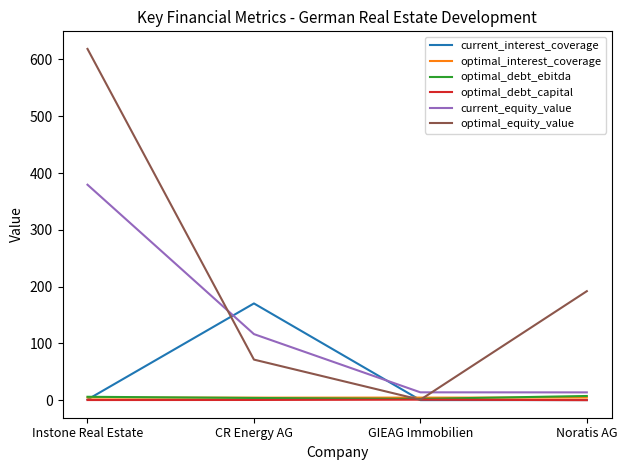

What is the sum of all optimal_debt_capital values?

1.9